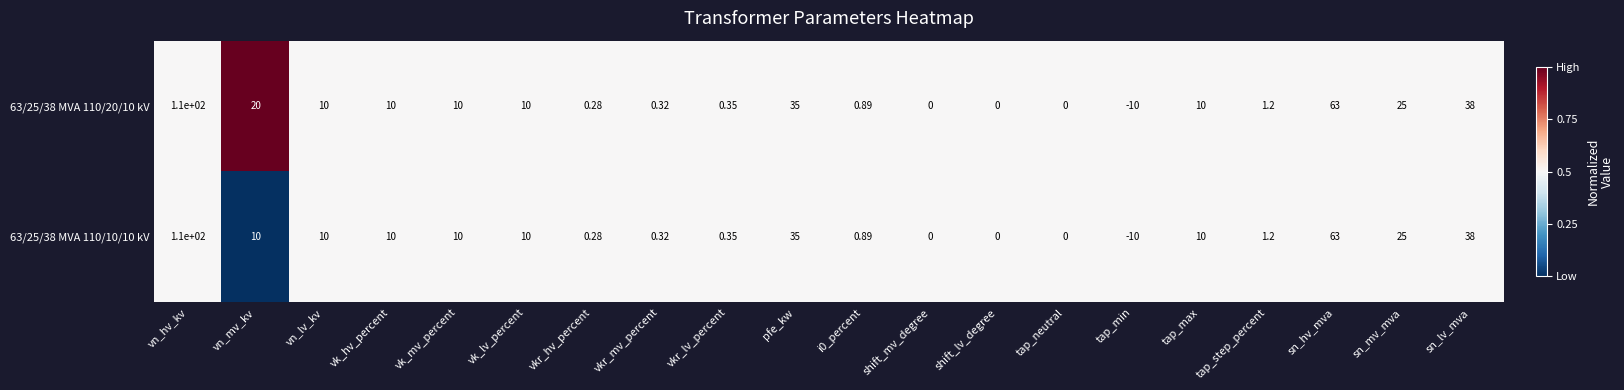

At which label is 63/25/38 MVA 110/20/10 kV closest to 50?

sn_lv_mva